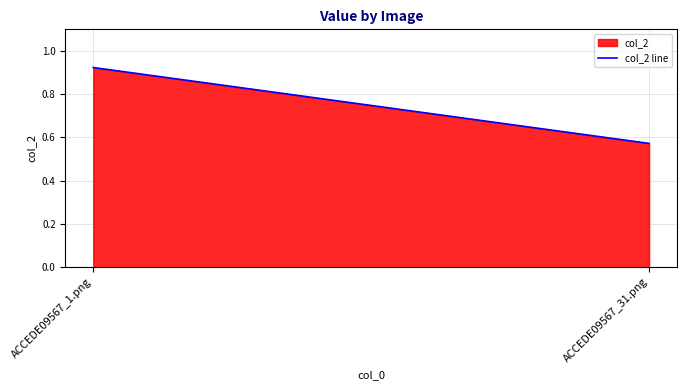

Is it true that the value at ACCEDE09567_1.png is 0.3?

False